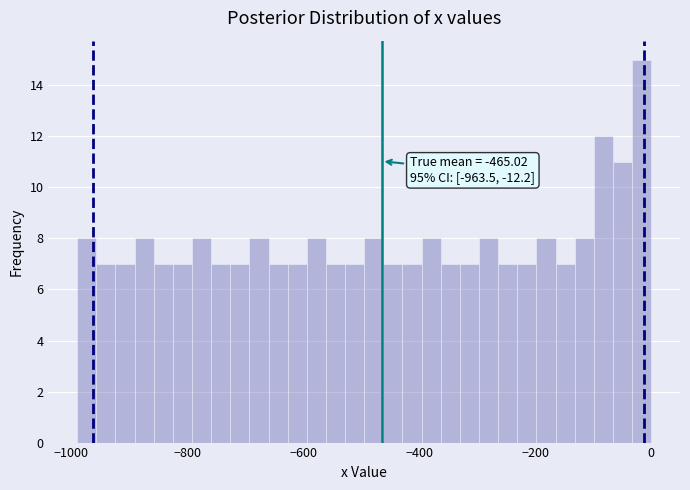

Around what value on the x-axis is the tallest bar? Give the approximate position of its centre, as read against the axis.

-20